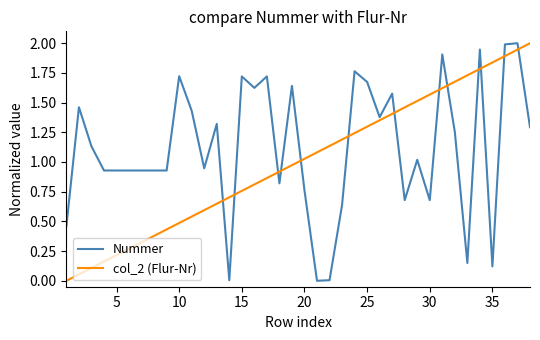

What is the greatest value displayed?

2.0